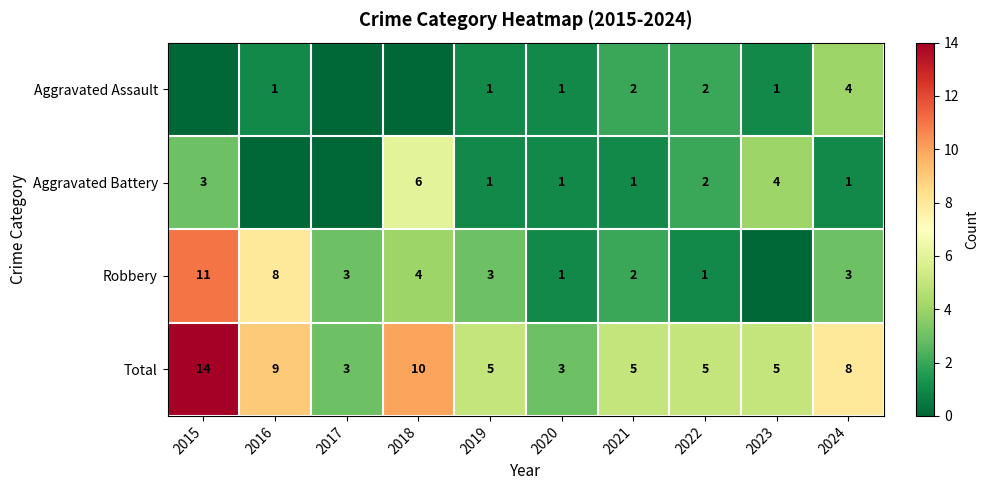

What is the lowest value of the Total series?

3